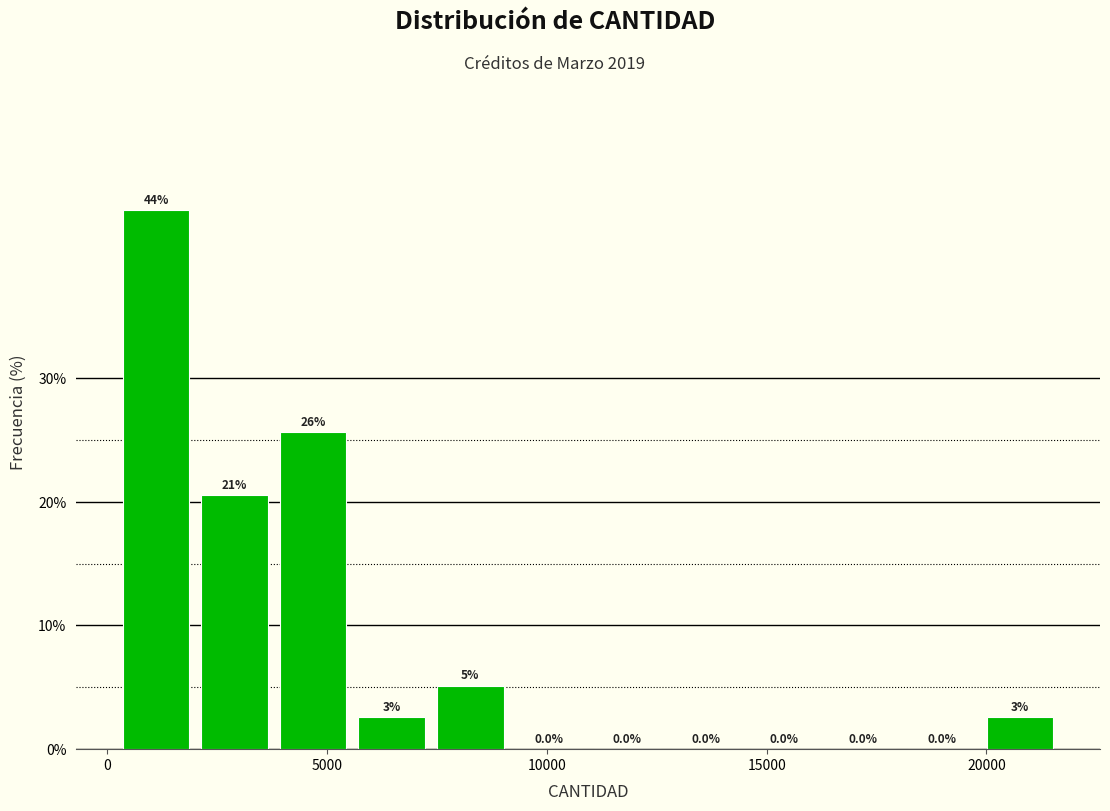

Read against the x-axis, roughly where is the centre of the tallest bar?

1000